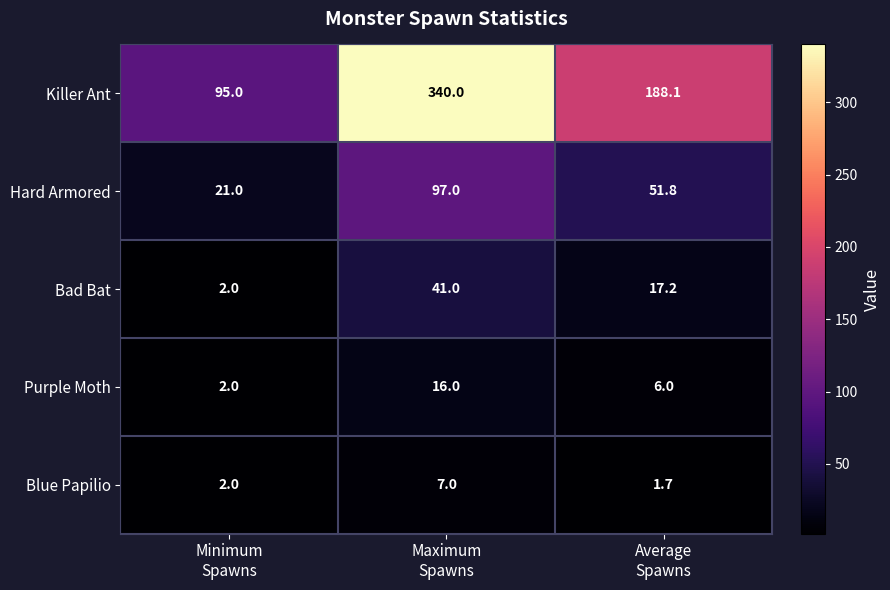

Reading right to left, transcribe all the data shown in this chart.

Killer Ant: 188.1	340.0	95.0
Hard Armored: 51.8	97.0	21.0
Bad Bat: 17.2	41.0	2.0
Purple Moth: 6.0	16.0	2.0
Blue Papilio: 1.7	7.0	2.0